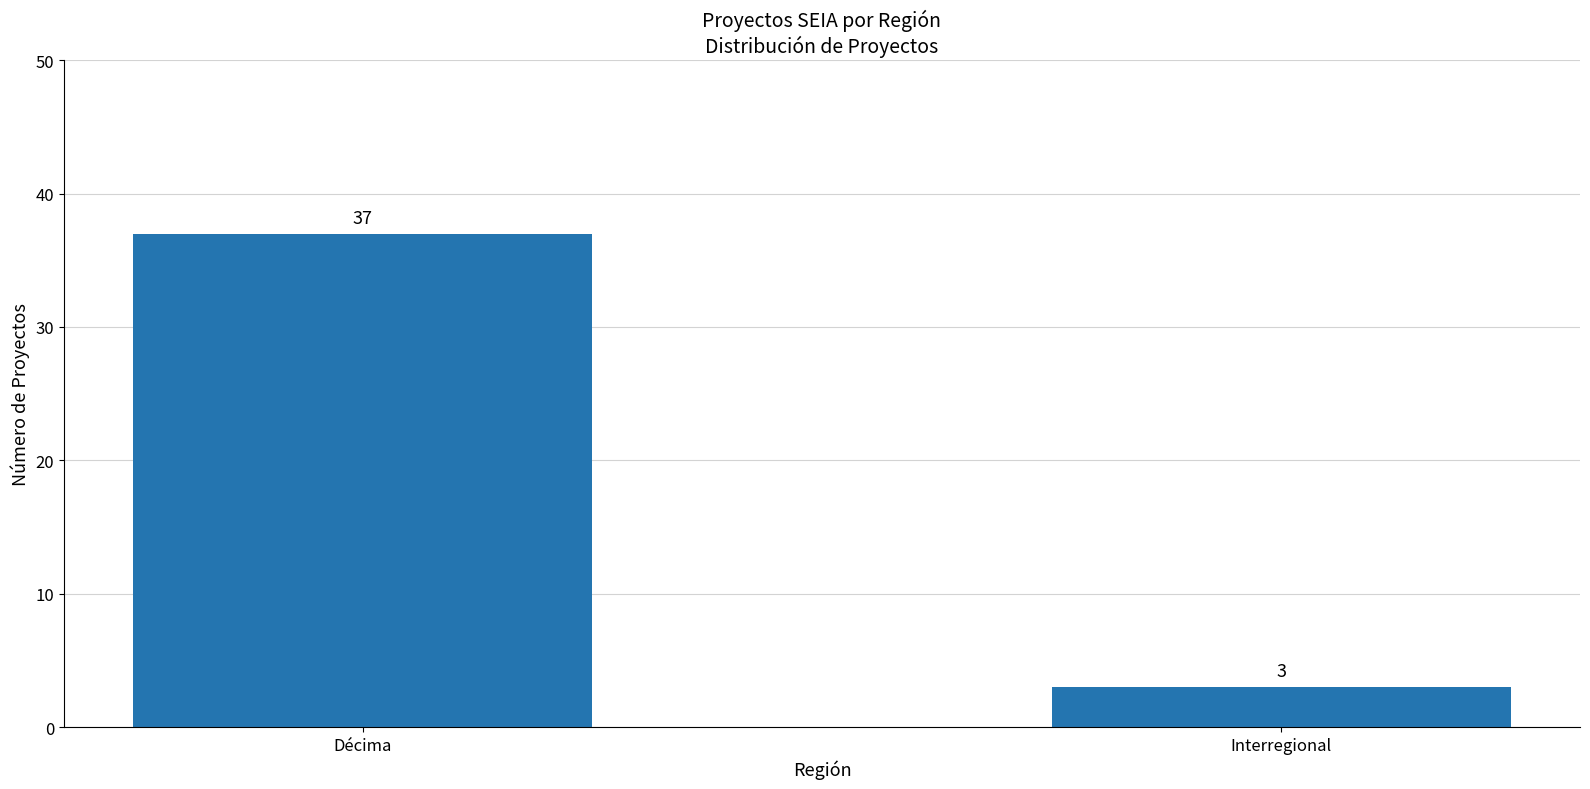

What value does the data have at Interregional, to the nearest 5?

5